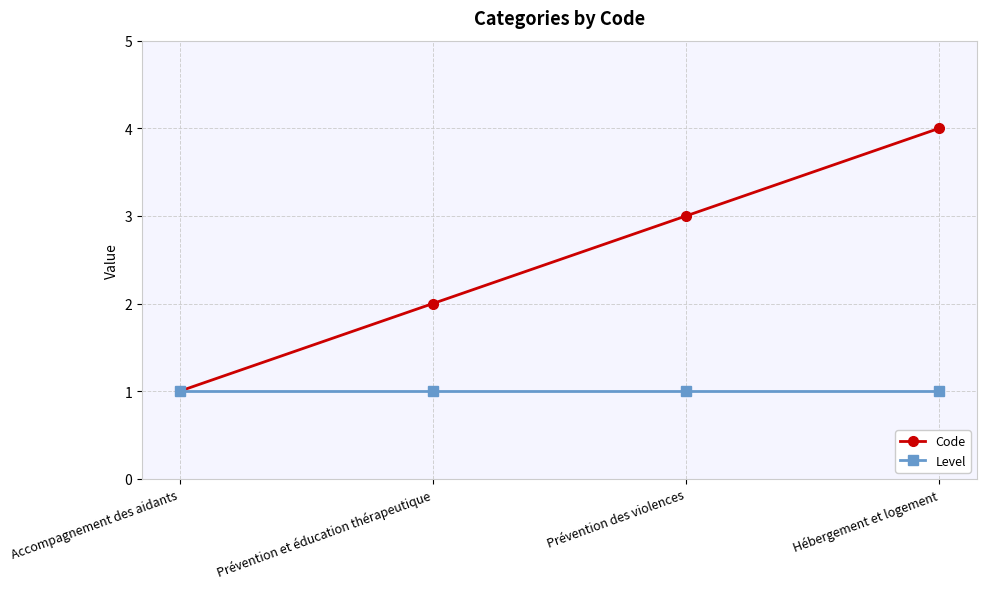

What is the sum of the Code values at Hébergement et logement and Prévention des violences?

7